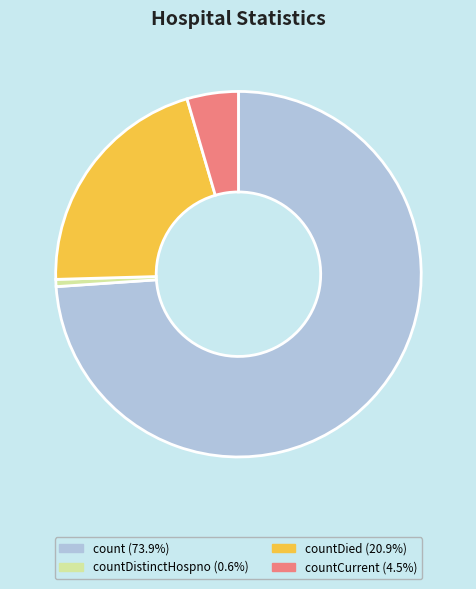

Is there a majority slice in this chart?

Yes